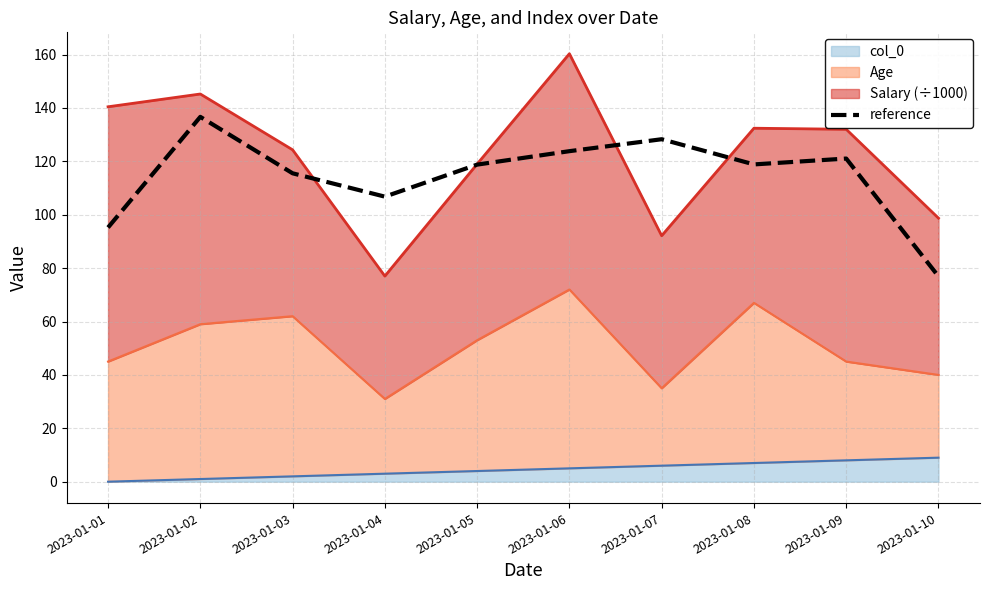

How many values are below 118?

4